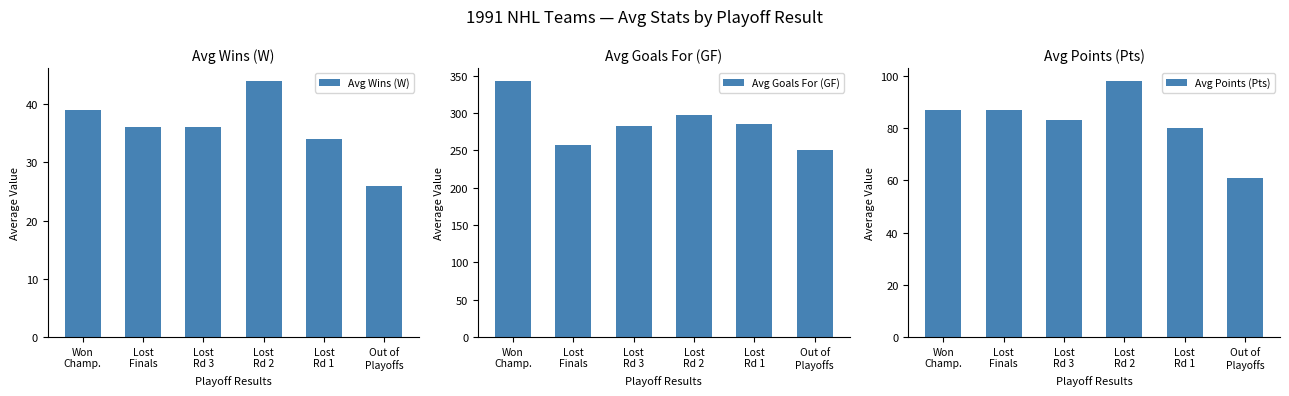

Count the number of data series in this chart.

3